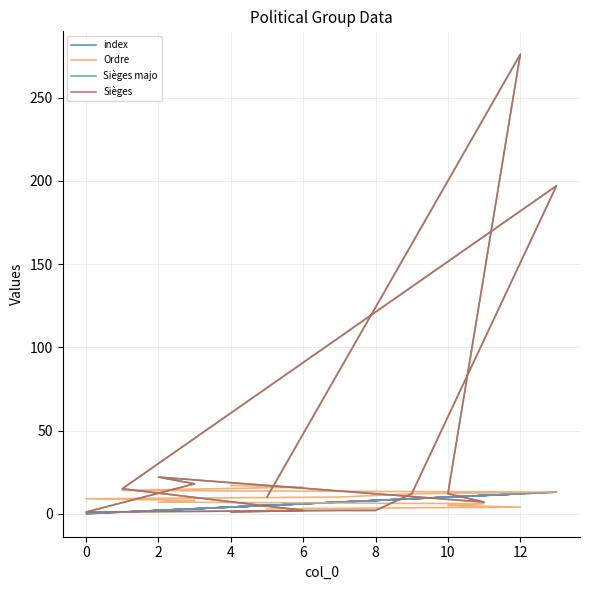

What is the average value of the index series?

6